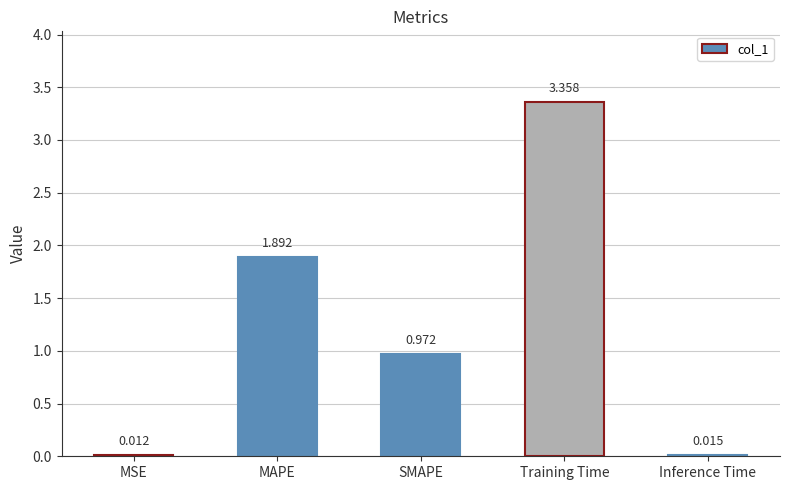

Rank the categories by value from lowest to highest.

MSE, Inference Time, SMAPE, MAPE, Training Time